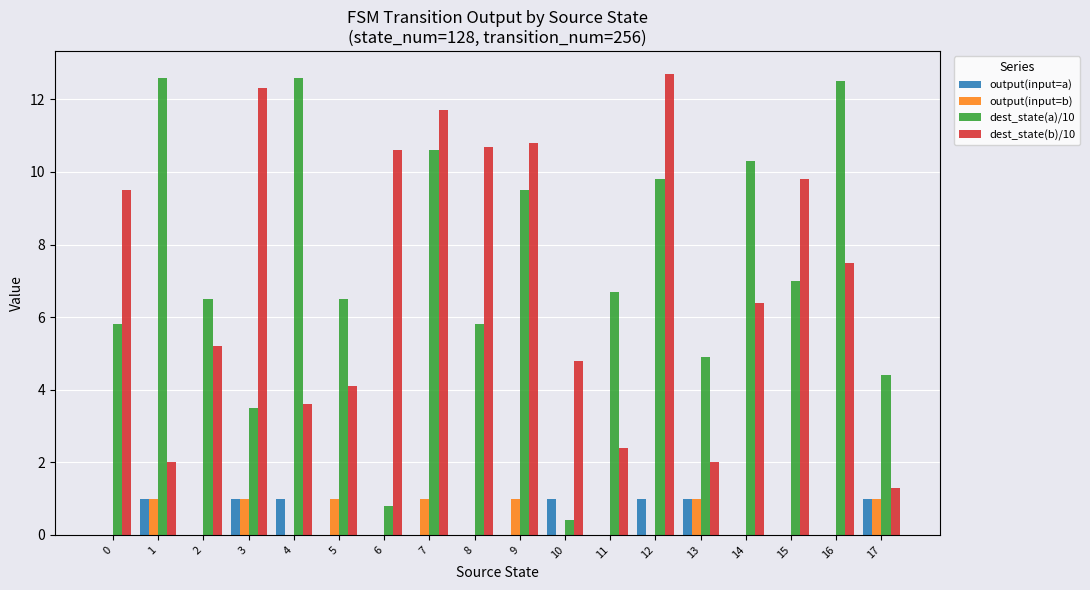

How many groups of bars are there?

18